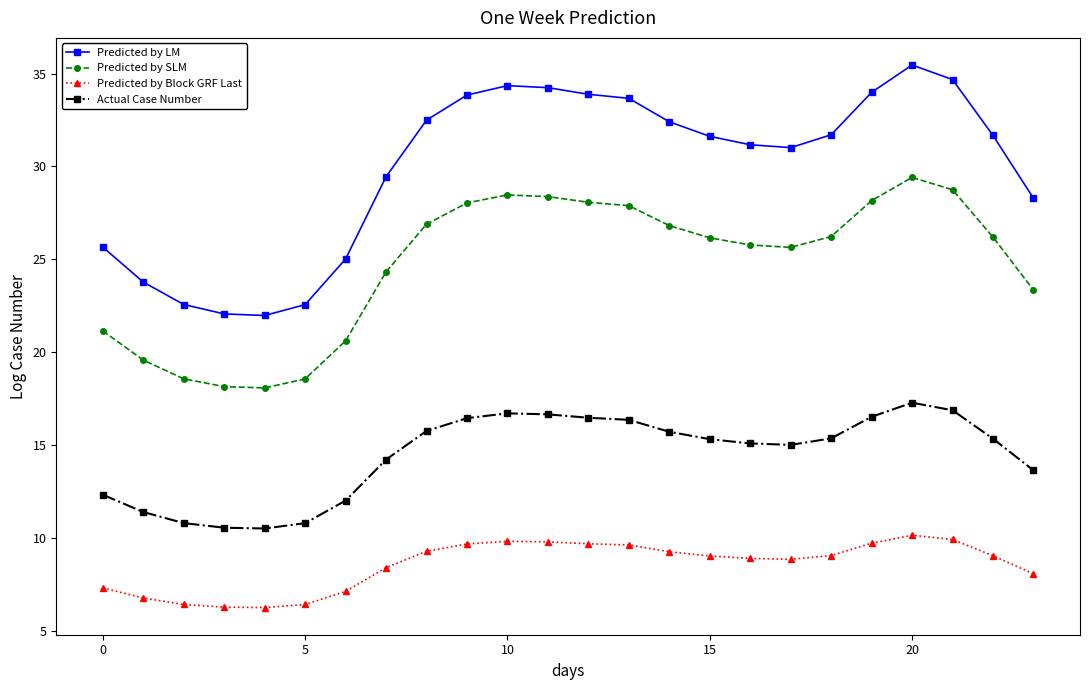

Rank the series by their maximum value, from highest to lowest.

Predicted by LM, Predicted by SLM, Actual Case Number, Predicted by Block GRF Last